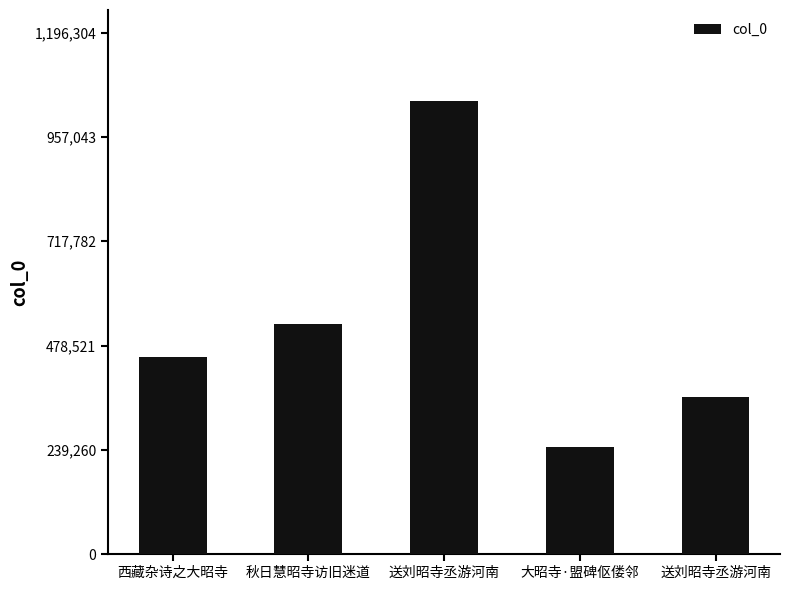

The value at 送刘昭寺丞游河南 is 1040265. True or false?

True